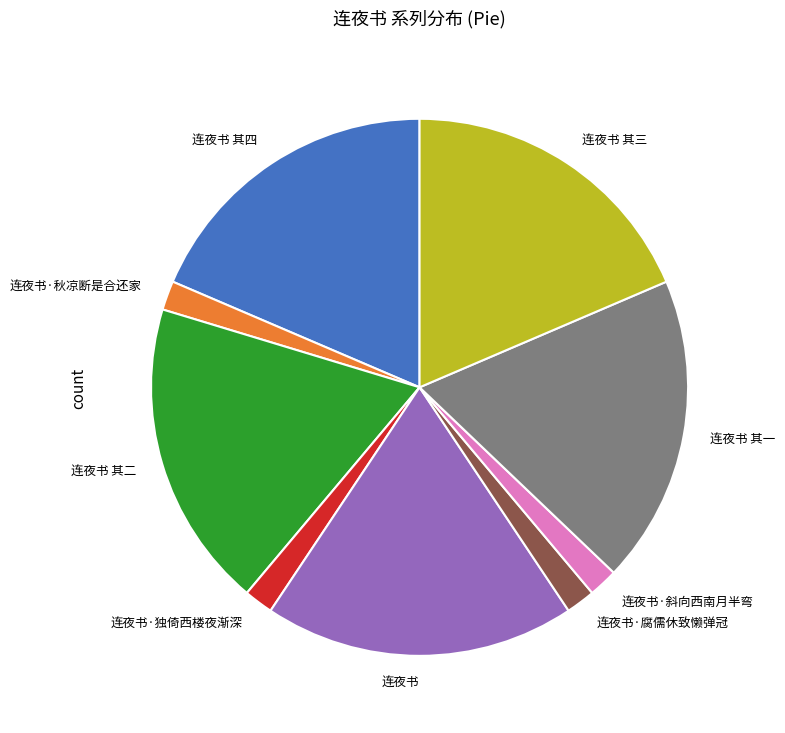

Does 连夜书·独倚西楼夜渐深 represent more than half of the total?

No